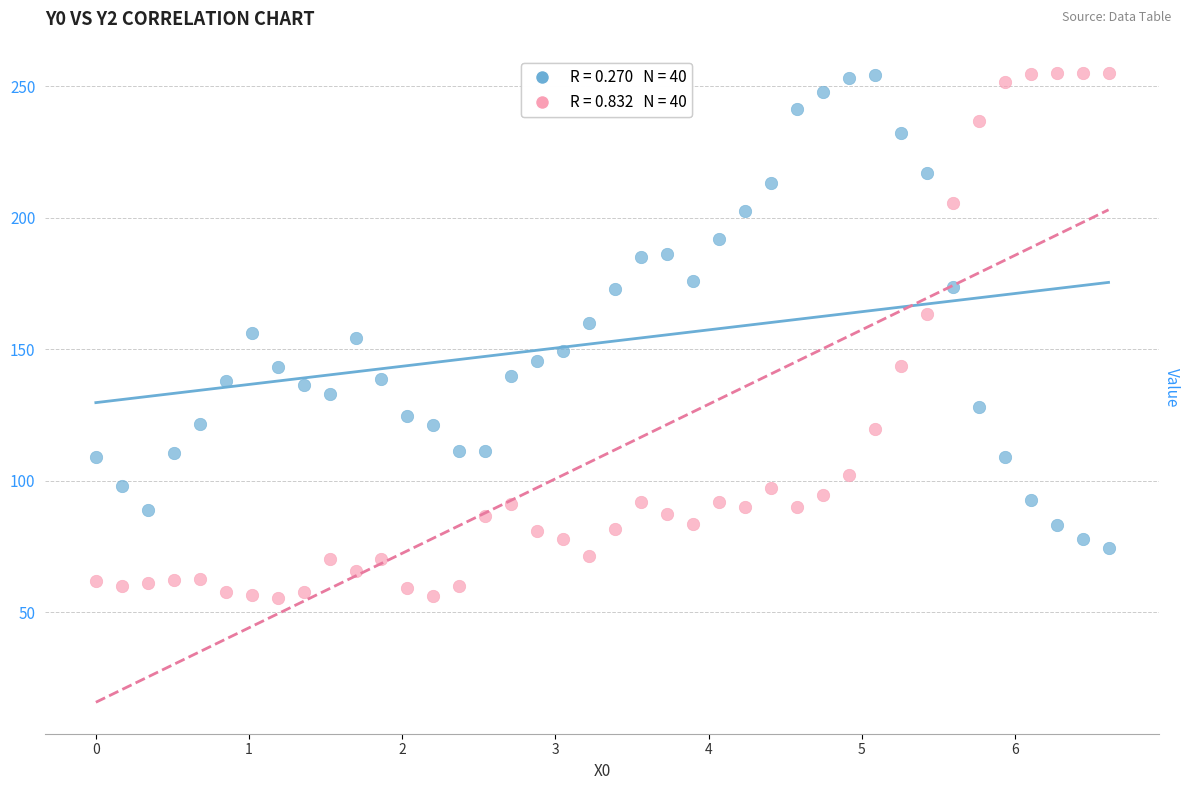

Across all data points, what is the range of X values (max minus min)?

6.6